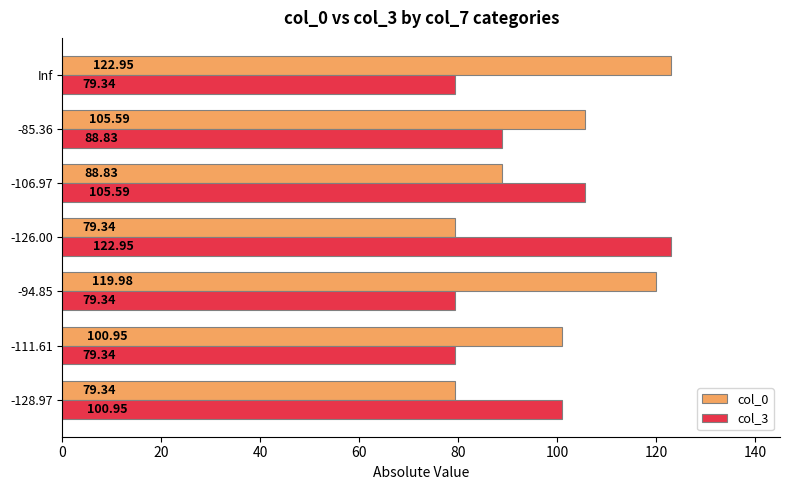

At Inf, list the series in order from largest to smallest.

col_0, col_3